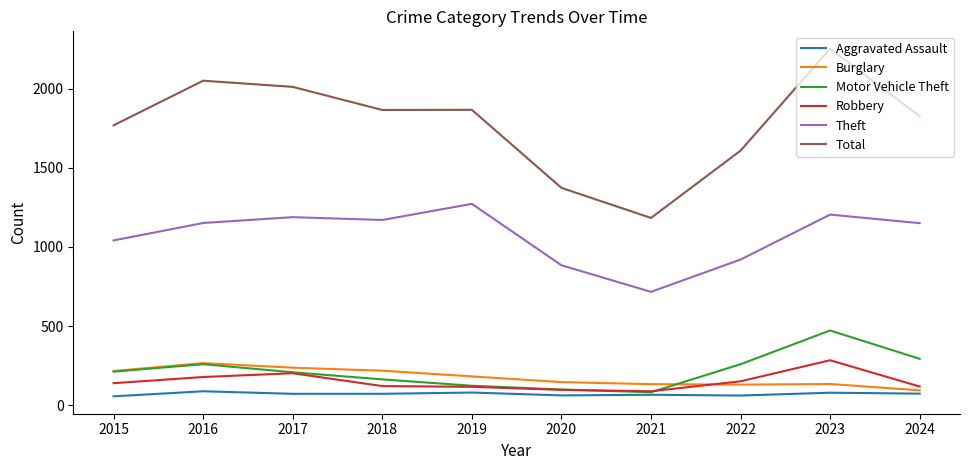

Is it true that Total equals 3461 at 2017?

False